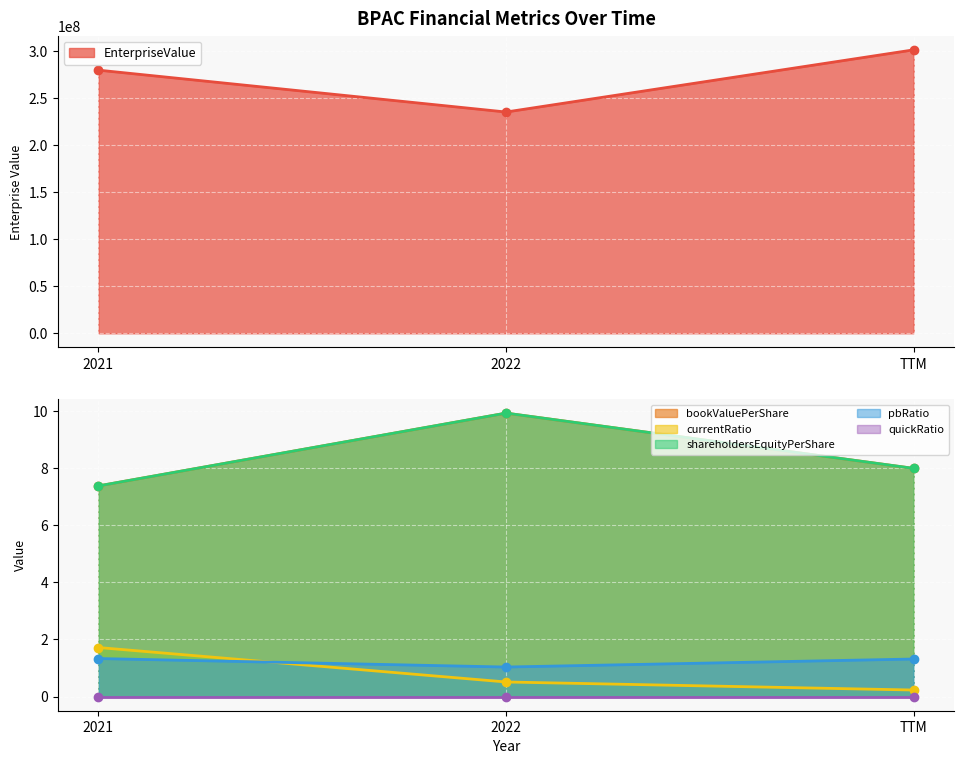

What is the maximum value shown in the chart?

300966418.0